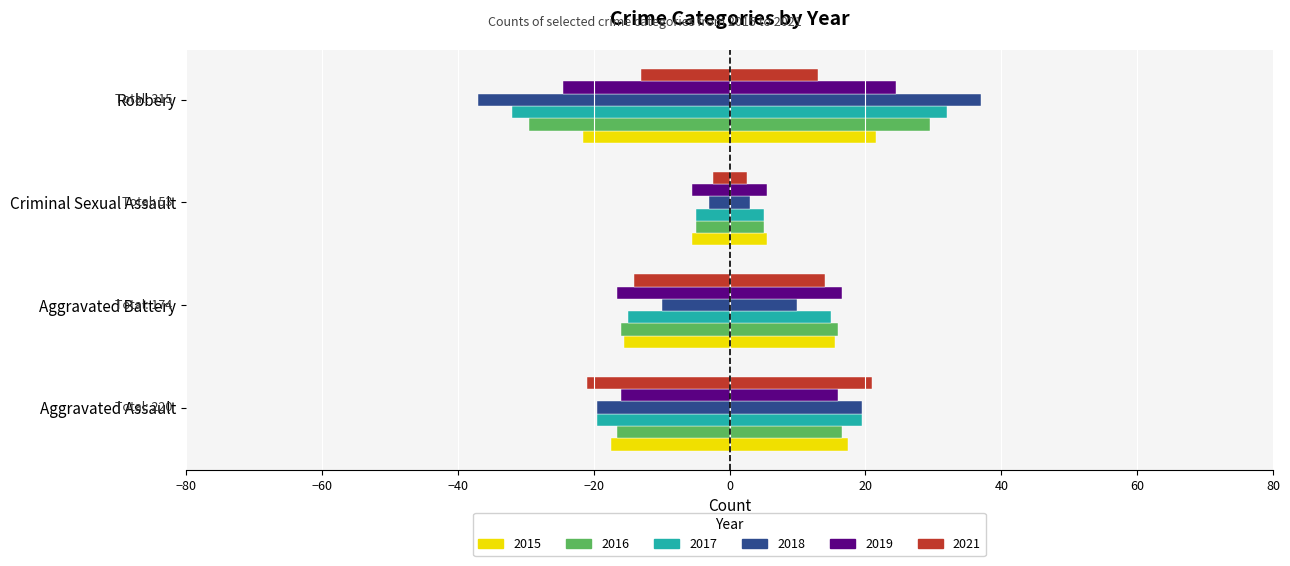

True or false: 2019 has a value of -10.5 at Aggravated Battery.

False